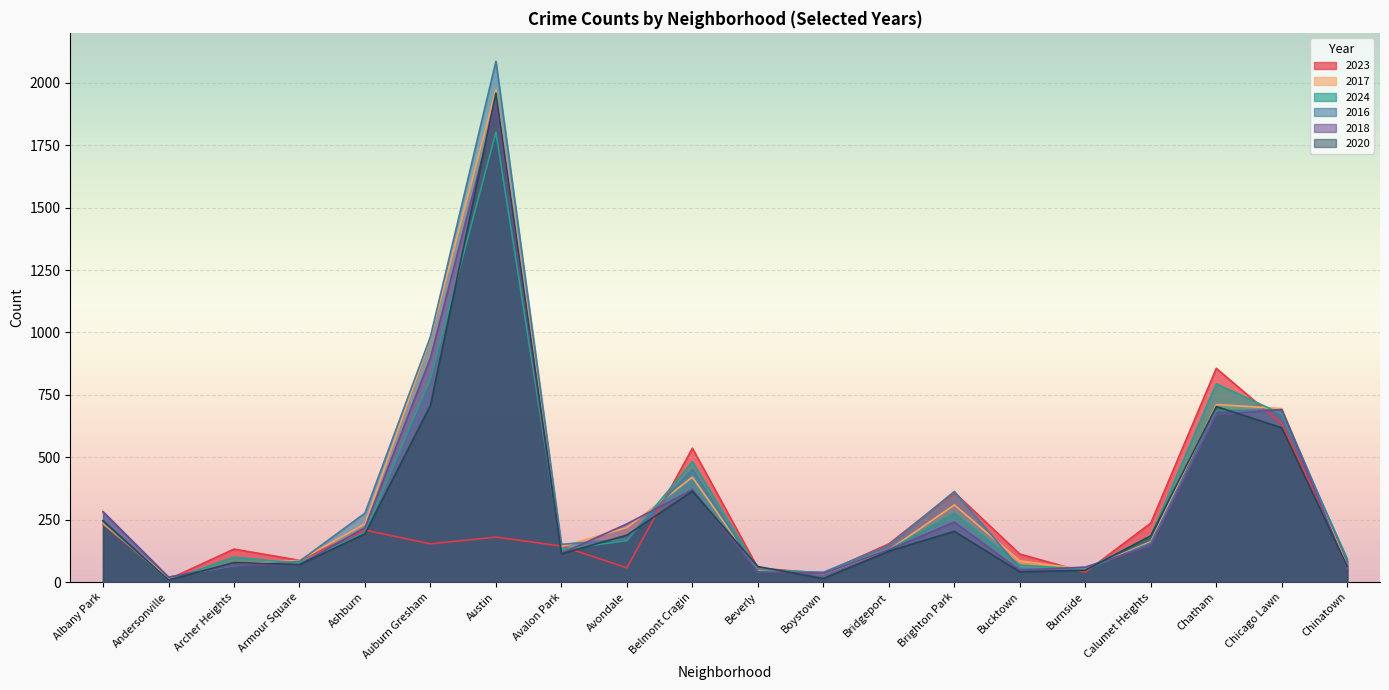

Reading left to right, list all the values displayed in this chart.

2023: 232	11	132	87	208	153	180	144	57	536	56	35	153	359	112	39	236	856	633	84
2017: 235	17	69	87	233	978	1972	142	218	420	46	33	128	309	85	50	162	711	695	63
2024: 241	7	100	74	198	816	1802	130	166	482	50	38	129	276	68	51	184	794	673	93
2016: 282	20	65	83	276	983	2086	151	172	451	40	39	147	363	55	49	157	686	690	84
2018: 281	19	69	69	218	898	1912	115	233	370	41	34	129	240	47	60	145	670	691	52
2020: 246	8	78	70	193	708	1959	113	188	364	62	14	124	203	41	47	185	703	618	63